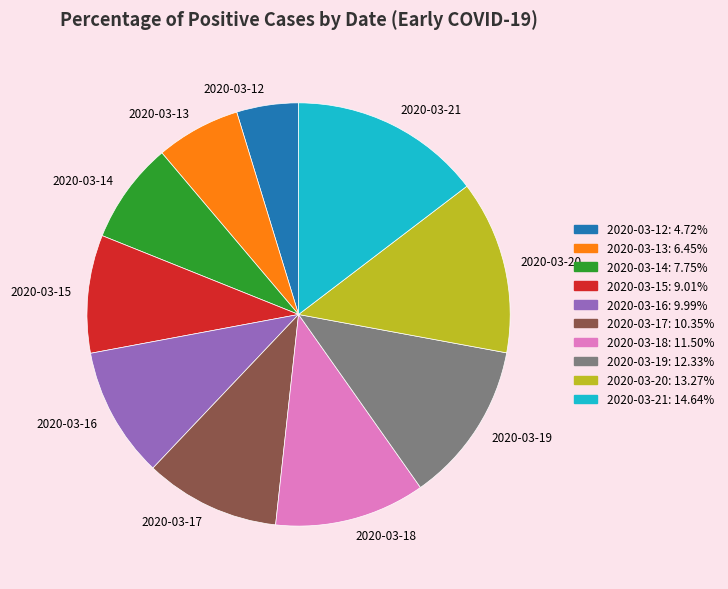

Which slice is the smallest?

2020-03-12